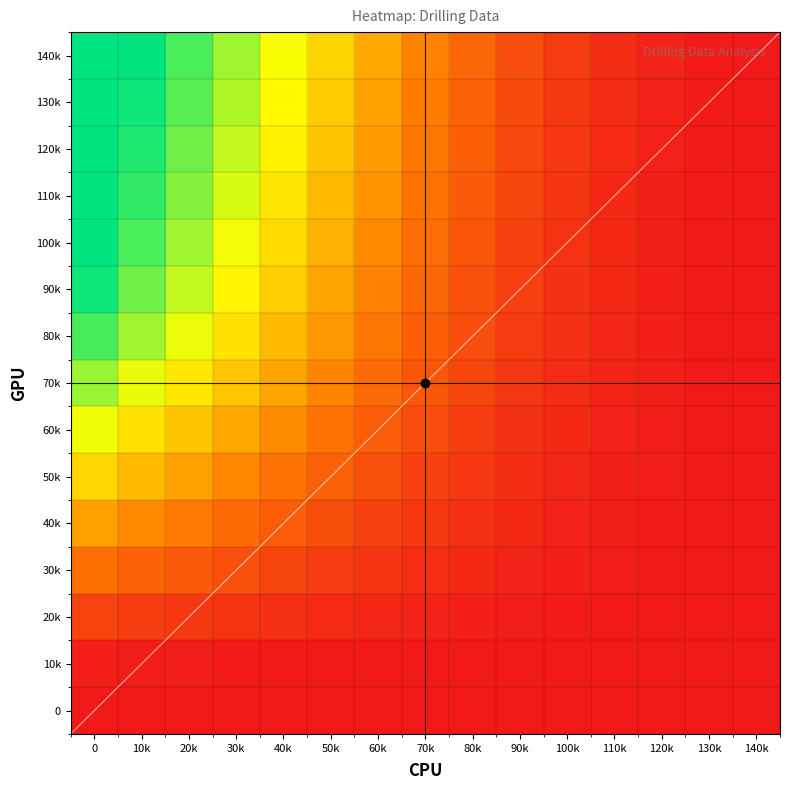

Reading left to right, list all the values displayed in this chart.

0: 0=0.0	10k=0.0	20k=0.0	30k=0.0	40k=0.0	50k=0.0	60k=0.0	70k=0.0	80k=0.0	90k=0.0	100k=0.0	110k=0.0	120k=0.0	130k=0.0	140k=0.0
10k: 0=2.0	10k=1.5	20k=1.2	30k=0.8	40k=0.5	50k=0.3	60k=0.2	70k=0.1	80k=0.1	90k=0.0	100k=0.0	110k=0.0	120k=0.0	130k=0.0	140k=0.0
20k: 0=14.3	10k=12.1	20k=10.5	30k=8.9	40k=7.2	50k=5.8	60k=4.5	70k=3.2	80k=2.1	90k=1.4	100k=0.9	110k=0.5	120k=0.2	130k=0.1	140k=0.0
30k: 0=28.5	10k=24.3	20k=21.0	30k=17.8	40k=14.5	50k=11.5	60k=9.0	70k=6.8	80k=4.8	90k=3.2	100k=2.0	110k=1.2	120k=0.6	130k=0.2	140k=0.0
40k: 0=42.0	10k=36.2	20k=31.5	30k=26.8	40k=22.0	50k=17.5	60k=13.5	70k=10.2	80k=7.3	90k=4.9	100k=3.1	110k=1.8	120k=0.9	130k=0.3	140k=0.0
50k: 0=56.0	10k=48.5	20k=42.0	30k=35.8	40k=29.5	50k=23.5	60k=18.2	70k=13.5	80k=9.8	90k=6.5	100k=4.1	110k=2.4	120k=1.2	130k=0.4	140k=0.0
60k: 0=68.5	10k=59.2	20k=51.5	30k=44.0	40k=36.5	50k=29.2	60k=22.5	70k=16.8	80k=12.1	90k=8.1	100k=5.2	110k=3.0	120k=1.5	130k=0.5	140k=0.0
70k: 0=80.0	10k=69.5	20k=60.5	30k=51.8	40k=43.0	50k=34.5	60k=26.8	70k=20.0	80k=14.5	90k=9.7	100k=6.2	110k=3.6	120k=1.8	130k=0.6	140k=0.0
80k: 0=90.5	10k=78.8	20k=68.8	30k=59.0	40k=49.2	50k=39.5	60k=30.8	70k=23.0	80k=16.8	90k=11.2	100k=7.2	110k=4.2	120k=2.1	130k=0.7	140k=0.0
90k: 0=98.0	10k=85.5	20k=74.8	30k=64.2	40k=53.8	50k=43.2	60k=33.8	70k=25.5	80k=18.5	90k=12.5	100k=8.0	110k=4.7	120k=2.3	130k=0.8	140k=0.0
100k: 0=100.0	10k=90.0	20k=79.0	30k=68.0	40k=57.2	50k=46.2	60k=36.2	70k=27.5	80k=20.0	90k=13.5	100k=8.7	110k=5.1	120k=2.5	130k=0.9	140k=0.0
110k: 0=100.0	10k=93.5	20k=82.5	30k=71.5	40k=60.2	50k=48.8	60k=38.5	70k=29.2	80k=21.5	90k=14.5	100k=9.3	110k=5.4	120k=2.7	130k=1.0	140k=0.0
120k: 0=100.0	10k=96.0	20k=85.5	30k=74.5	40k=63.0	50k=51.2	60k=40.5	70k=30.8	80k=22.8	90k=15.5	100k=9.9	110k=5.8	120k=2.9	130k=1.0	140k=0.0
130k: 0=100.0	10k=98.0	20k=88.0	30k=77.0	40k=65.5	50k=53.5	60k=42.5	70k=32.5	80k=24.0	90k=16.2	100k=10.5	110k=6.1	120k=3.0	130k=1.1	140k=0.0
140k: 0=100.0	10k=99.5	20k=90.0	30k=79.0	40k=67.5	50k=55.5	60k=44.2	70k=34.0	80k=25.2	90k=17.0	100k=11.0	110k=6.4	120k=3.2	130k=1.1	140k=0.0